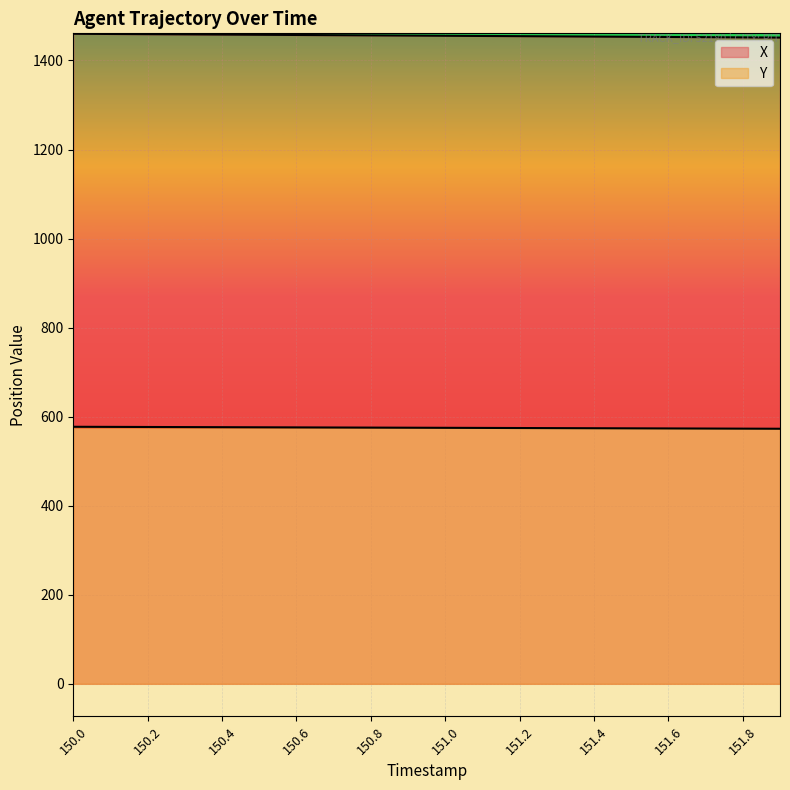

Read the X value at 150.3.

1458.6